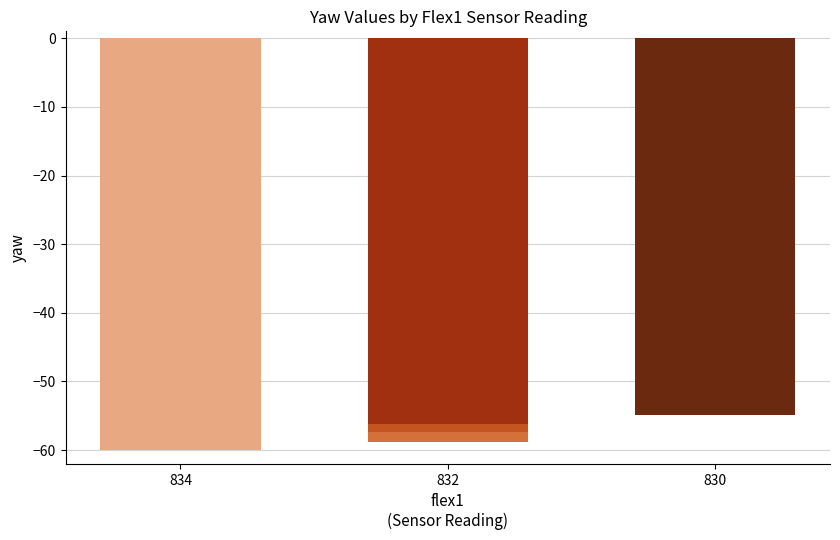

Are the bars horizontal?

No